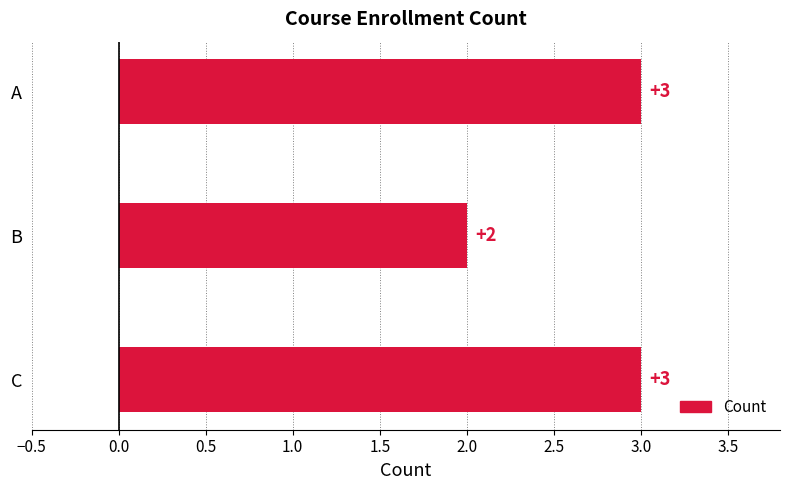

Reading top to bottom, extract all data points from this chart.

3	2	3